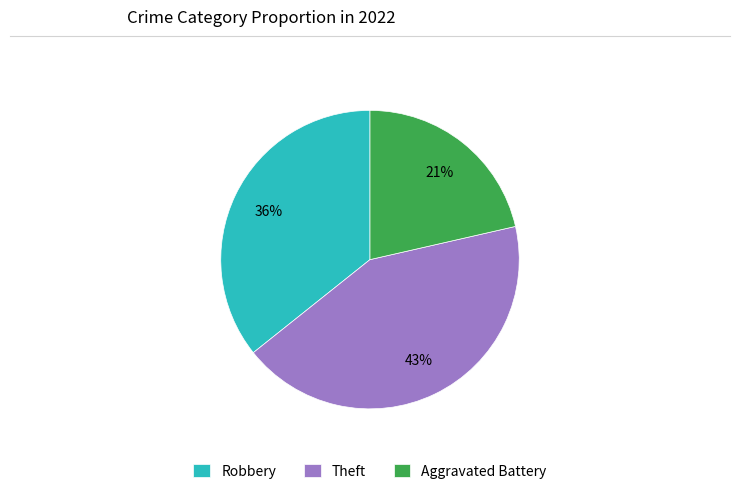

What is the largest slice in the pie chart?

Theft